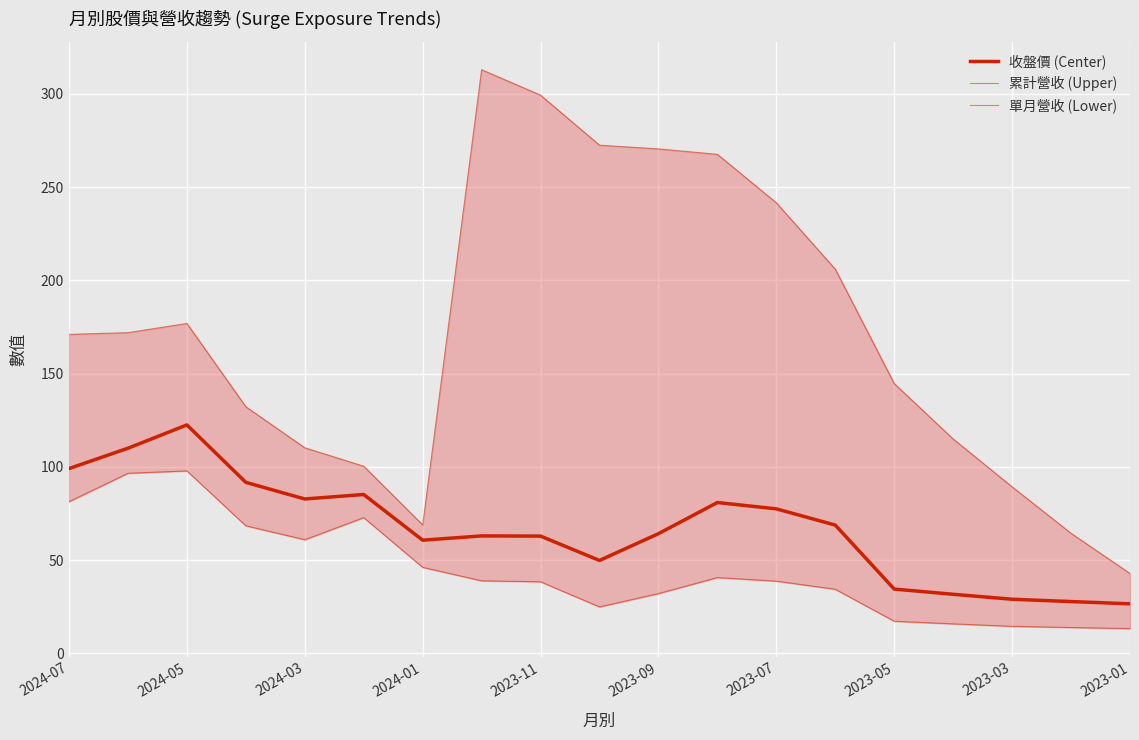

How many data points in 收盤價 (Center) are less than 64?

9